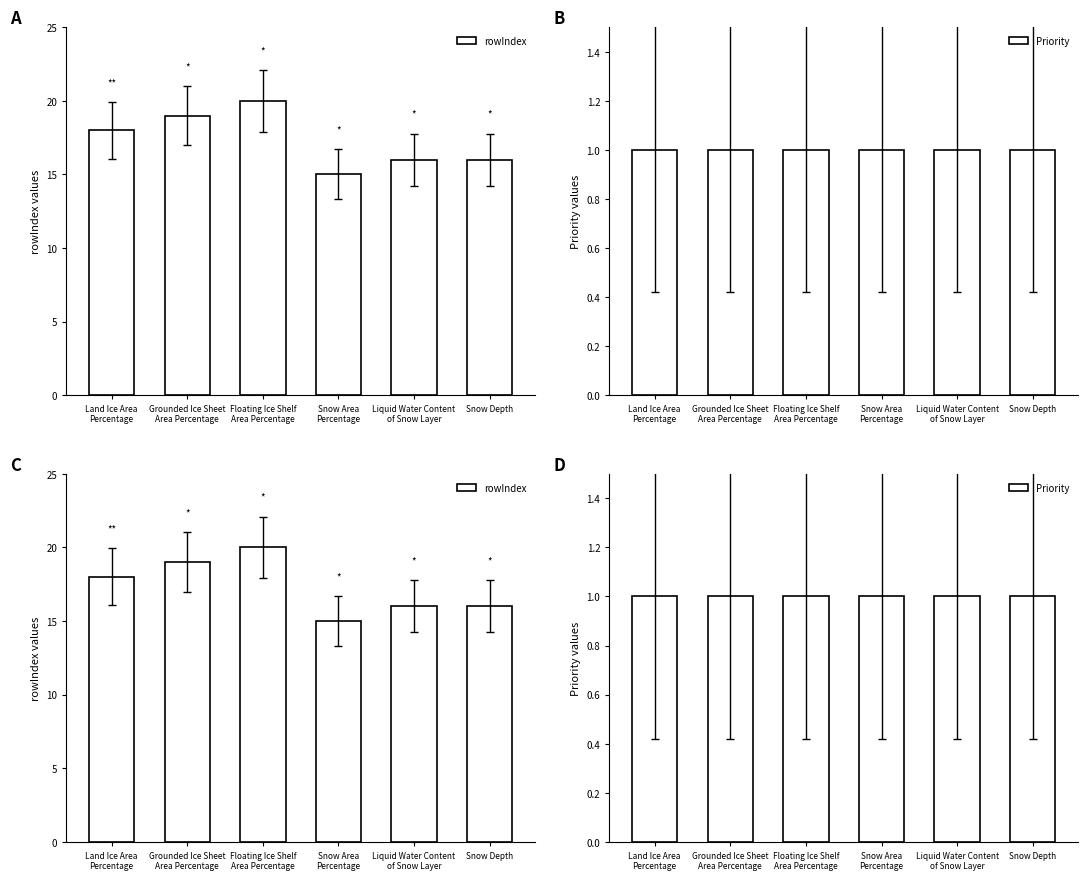

How many data points does each series have?

6